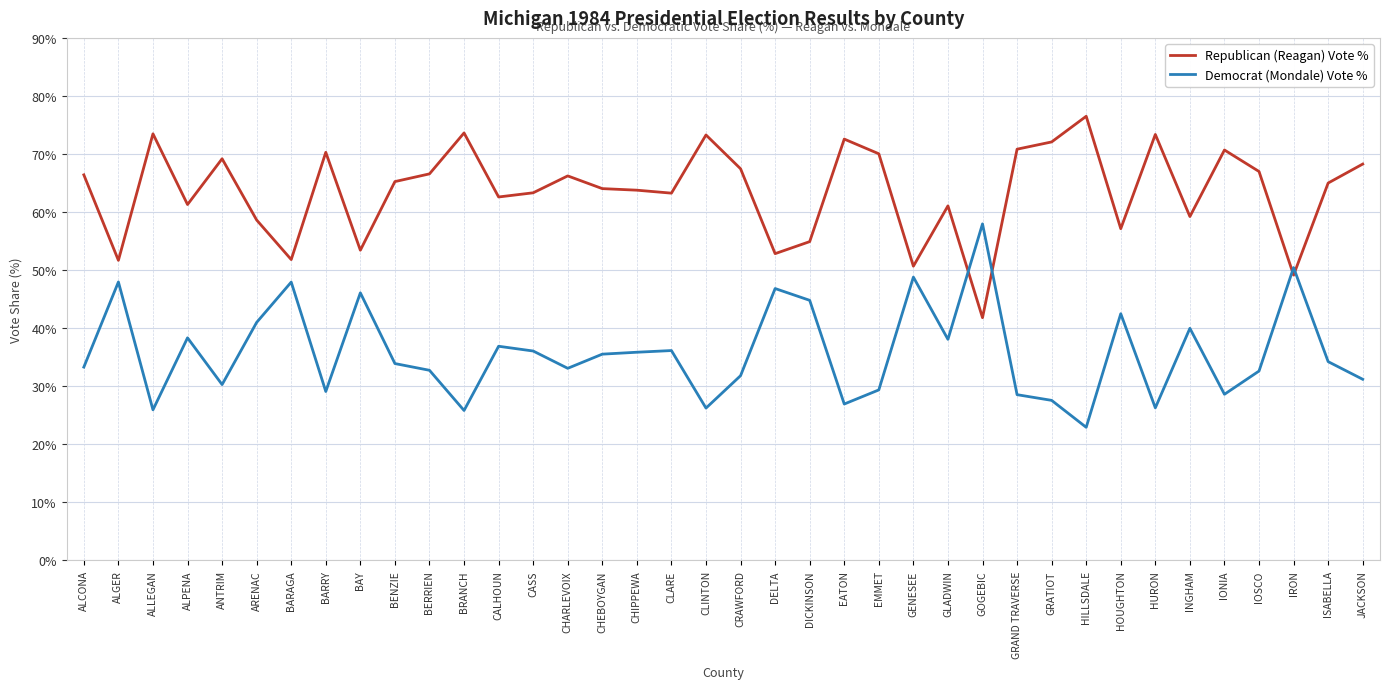

Which series ends up on top after the final intersection of Republican (Reagan) Vote % and Democrat (Mondale) Vote %?

Republican (Reagan) Vote %